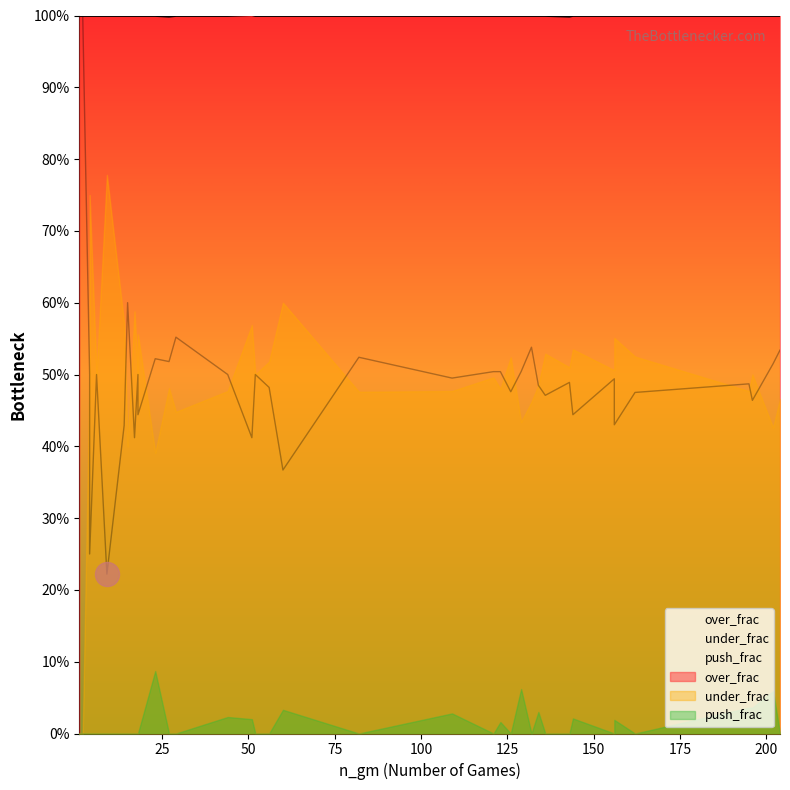

At how many categories does at least one series exceed 0?

40